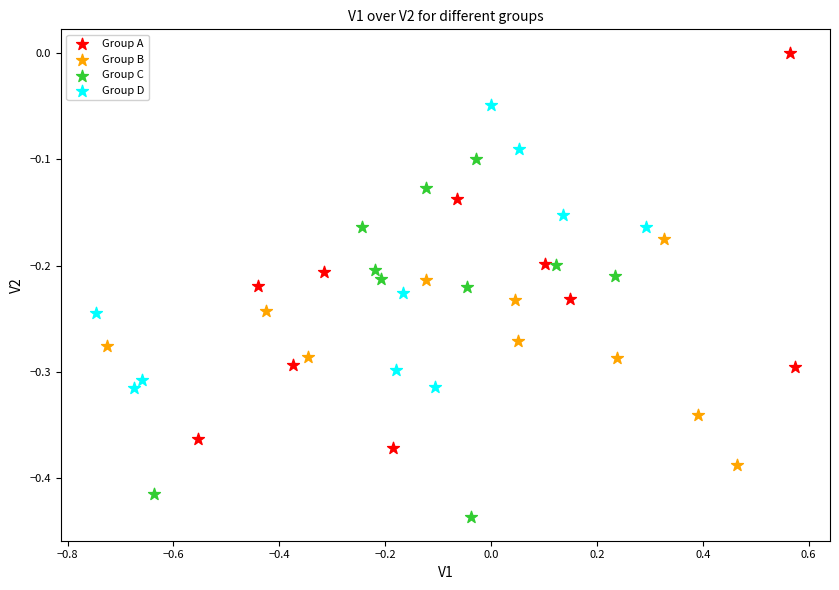

Which series reaches the maximum Y coordinate?

Group A